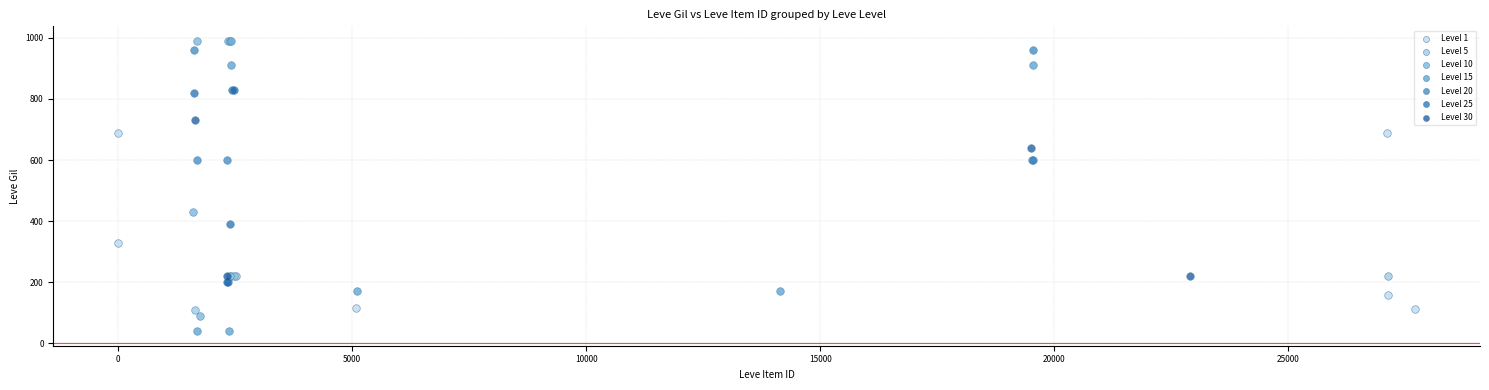

Which series contains the highest Y value?

Level 10